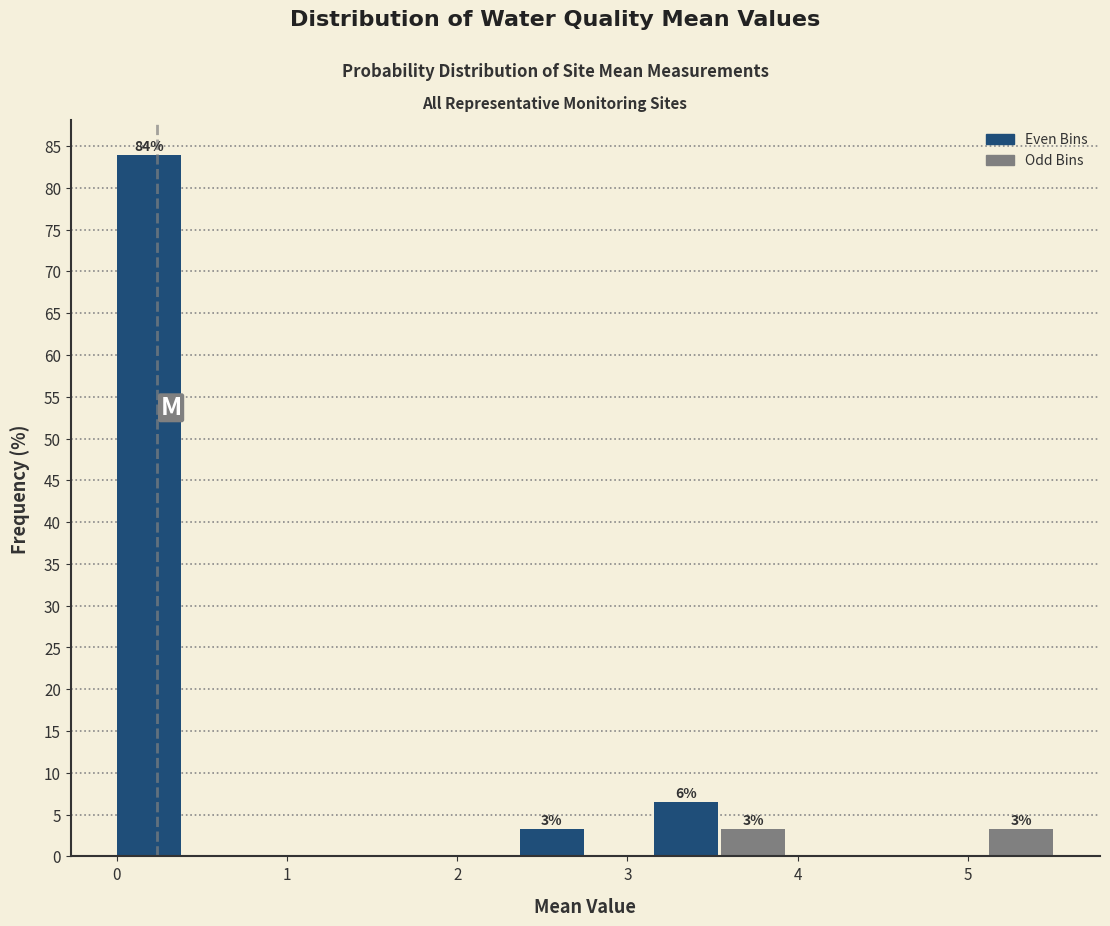

Read against the x-axis, roughly where is the centre of the tallest bar?

0.2